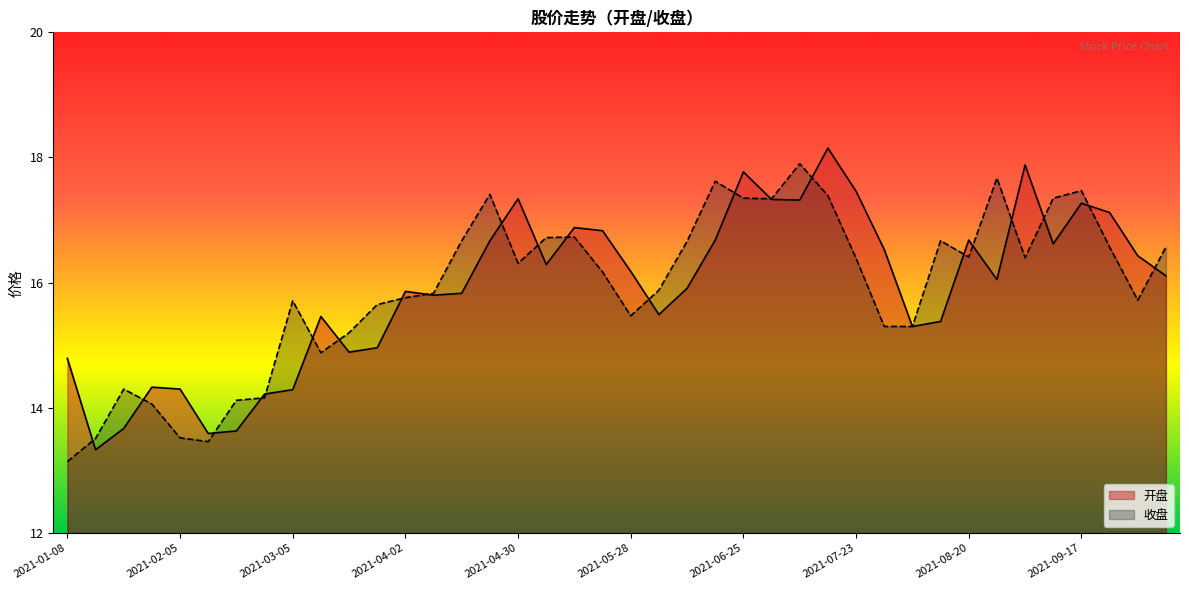

What is the average value of the 收盘 series?

15.9